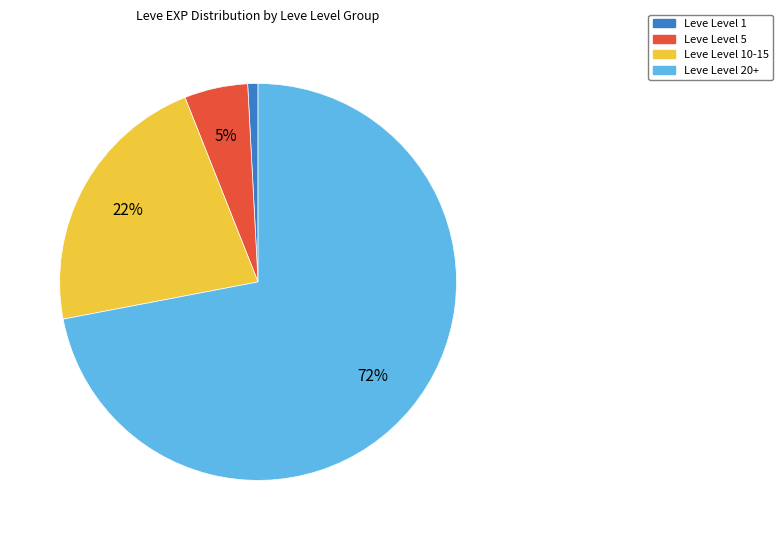

Is there a majority slice in this chart?

Yes